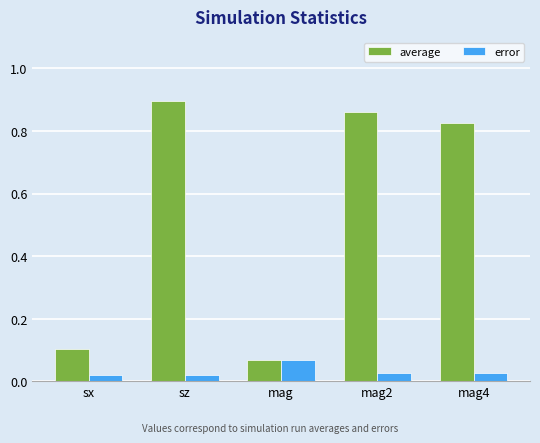

What is the average value of the average series?

0.6